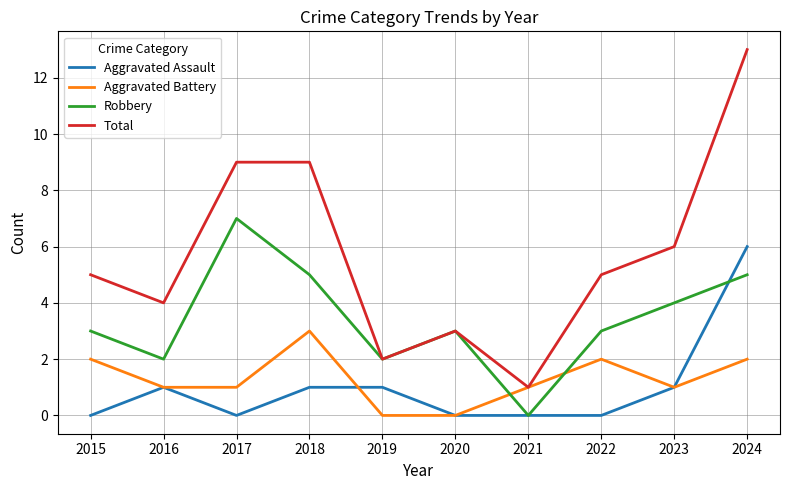

What is the difference between the highest and lowest values at 2023?

5